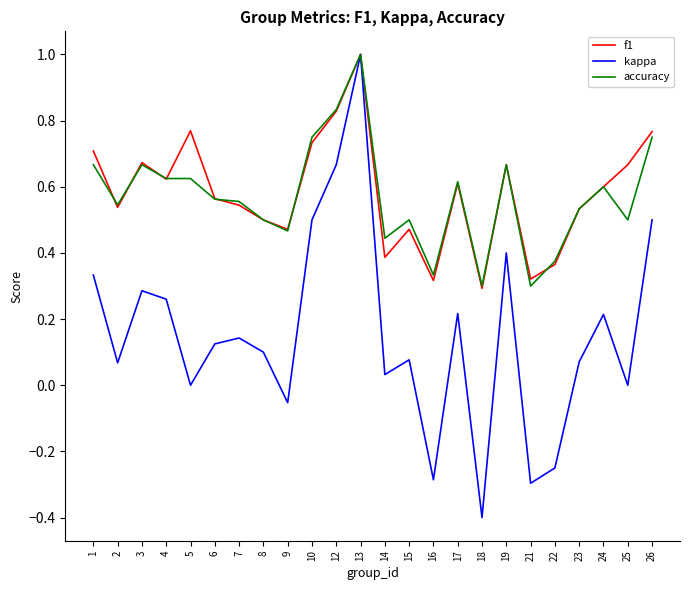

Between 3 and 16, which series saw the biggest shift?

kappa